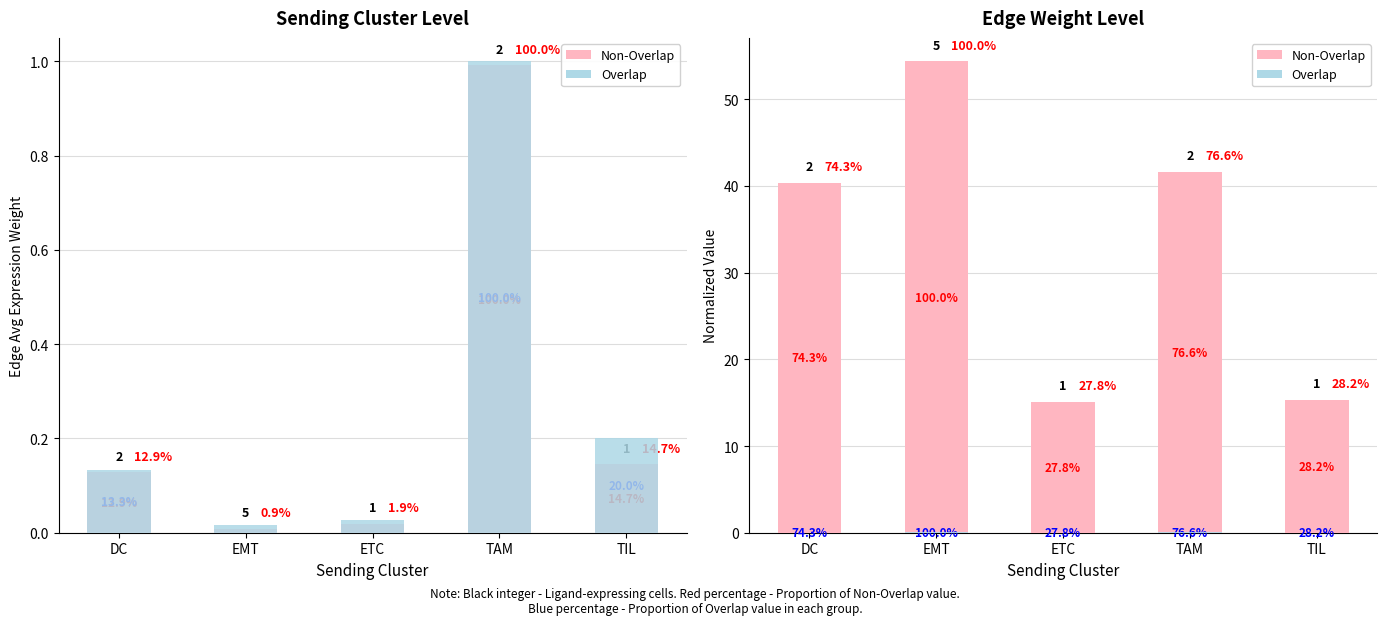

At which category does the chart reach its peak across all series?

EMT